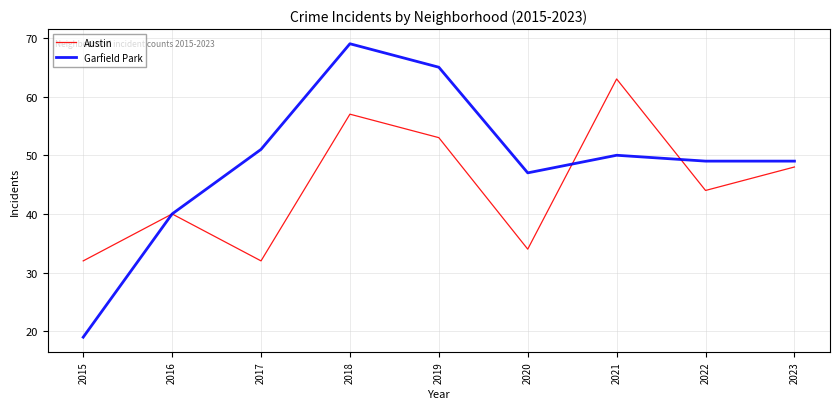

Read the Garfield Park value at 2022.

49